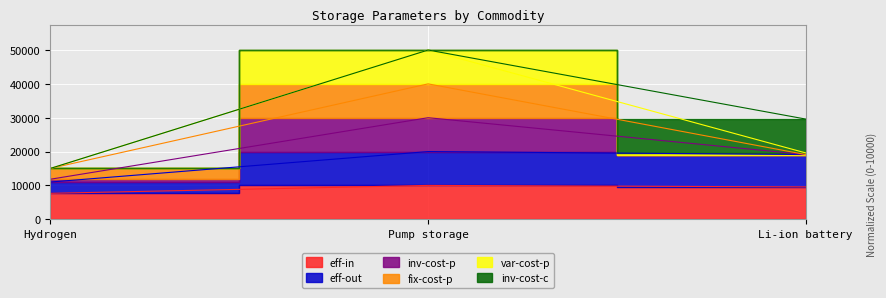

What is the difference between the eff-in values at Li-ion battery and Hydrogen?

1888.9